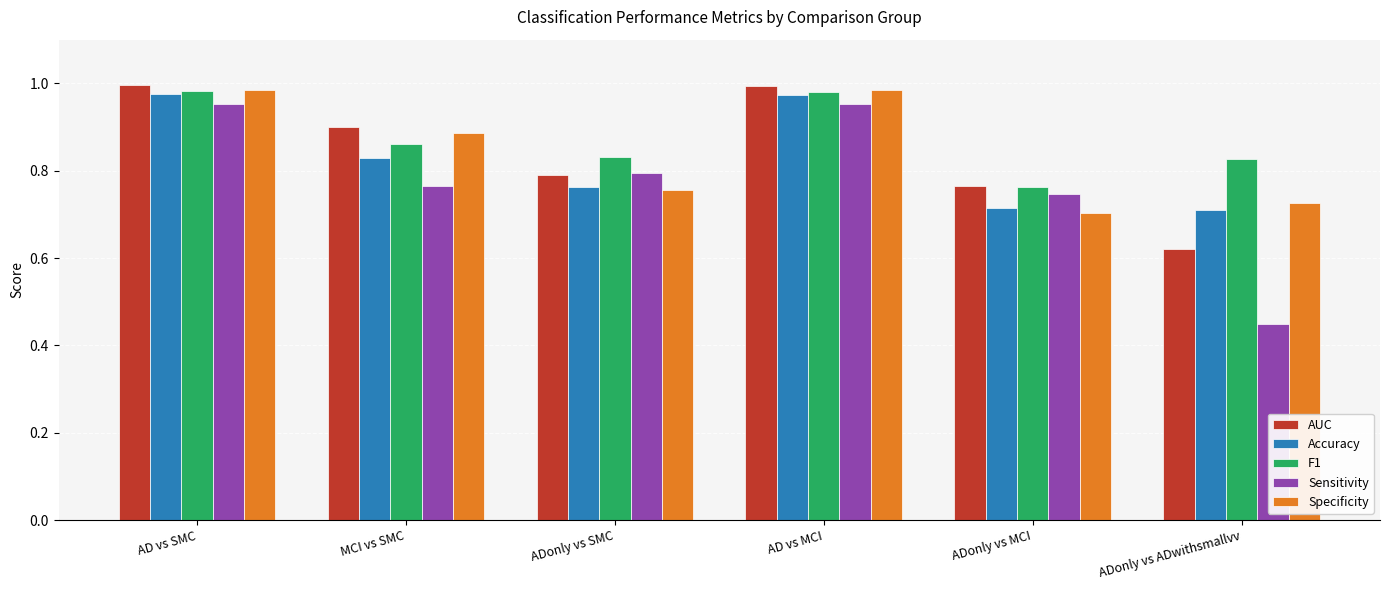

At which label does F1 reach its minimum?

ADonly vs MCI